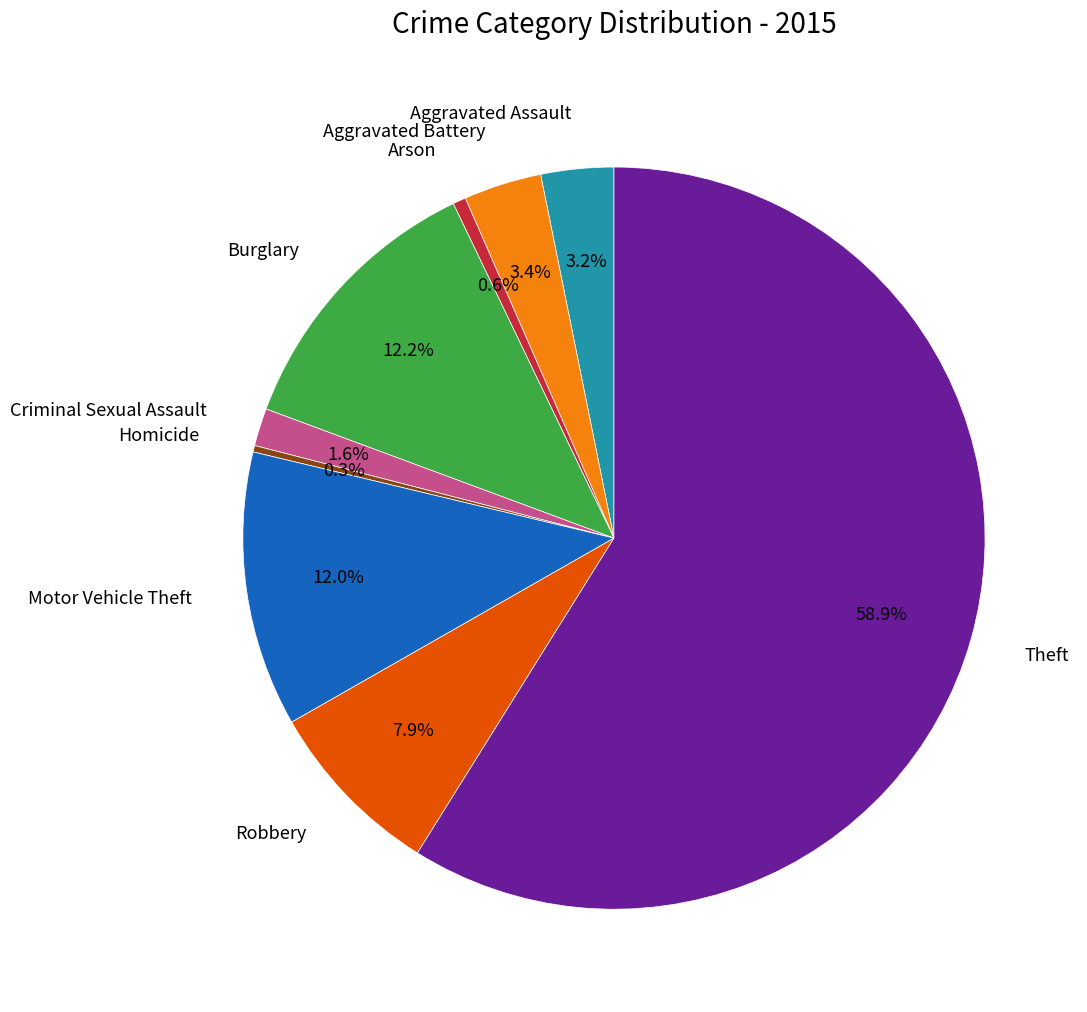

Does any single category account for the majority?

Yes